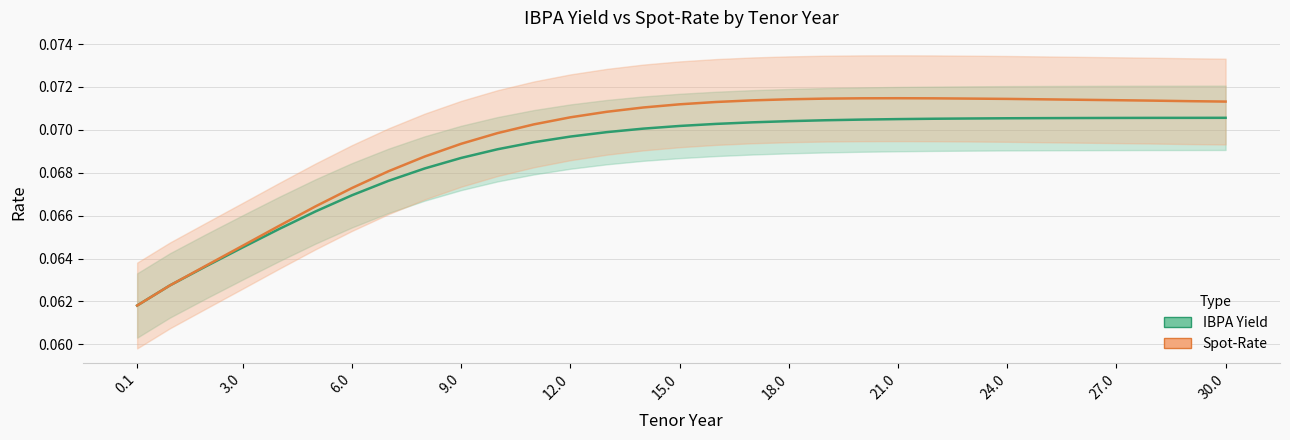

Is the value of Spot-Rate at 29 greater than the value of IBPA Yield at 16?

Yes